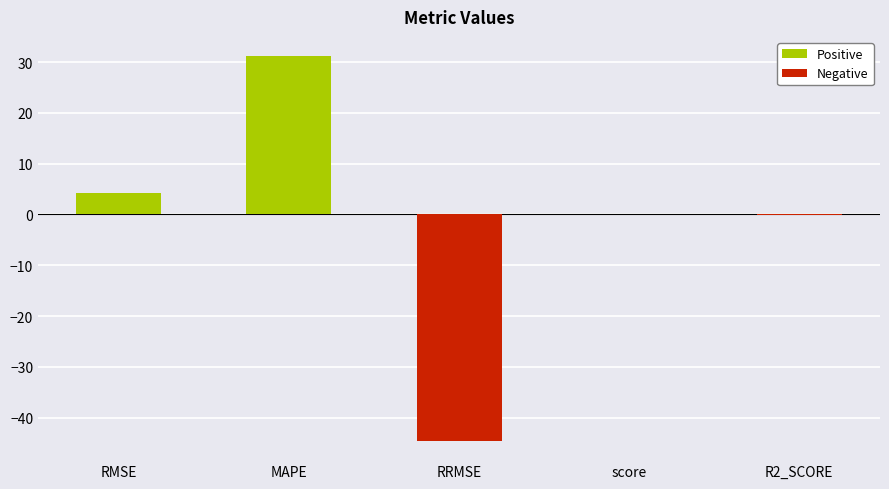

Between score and RRMSE, which is larger?

score